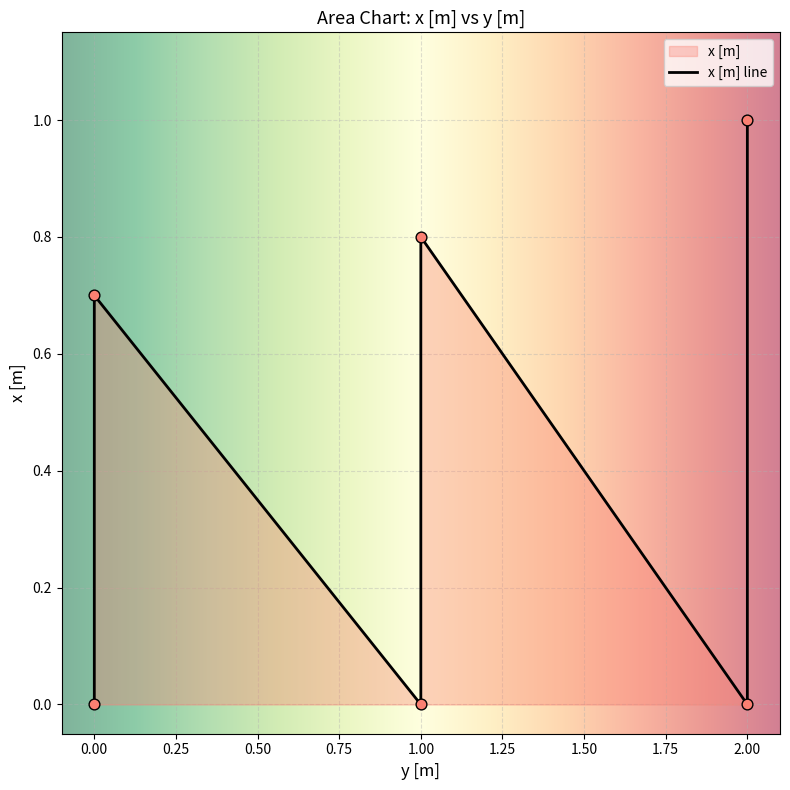

What is the ratio of the value at 0 to the value at 2?

0.7